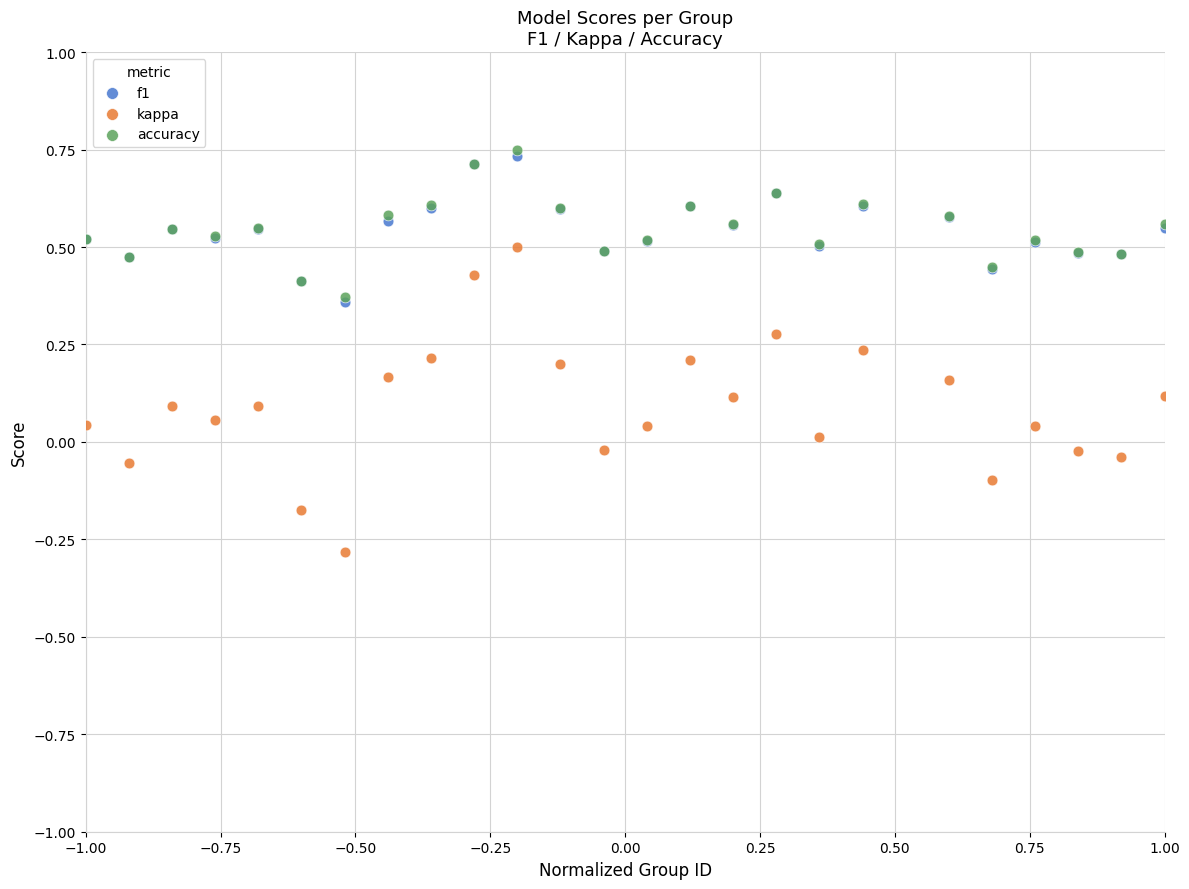

What are all the series names shown in the legend?

f1, kappa, accuracy